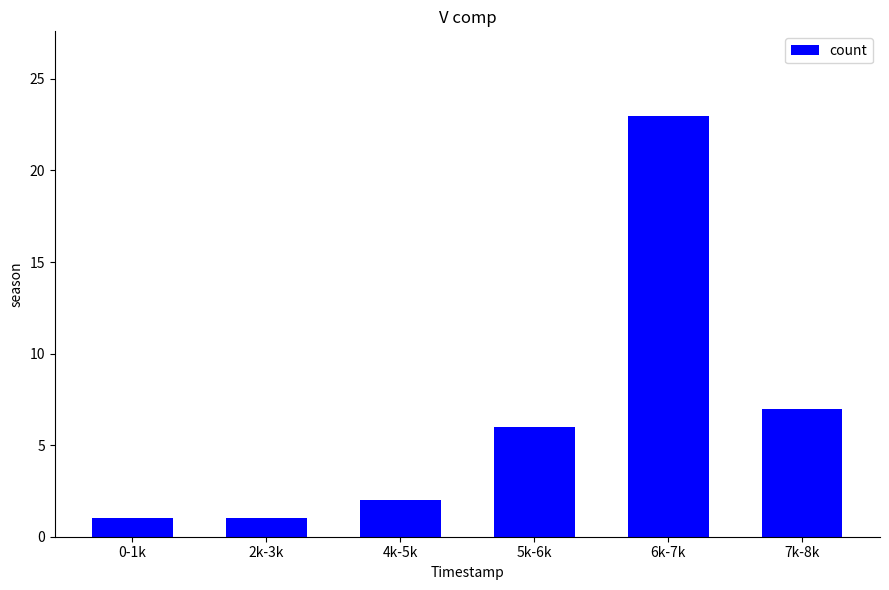

Reading right to left, extract all data points from this chart.

7k-8k=7	6k-7k=23	5k-6k=6	4k-5k=2	2k-3k=1	0-1k=1